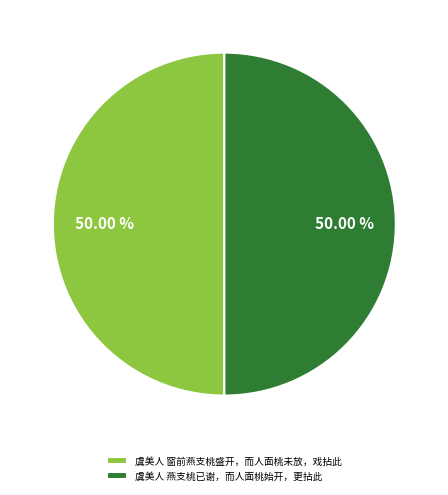

What is the ratio of the value at 虞美人 燕支桃已谢，而人面桃始开，更拈此 to the value at 虞美人 窗前燕支桃盛开，而人面桃未放，戏拈此?

1.0